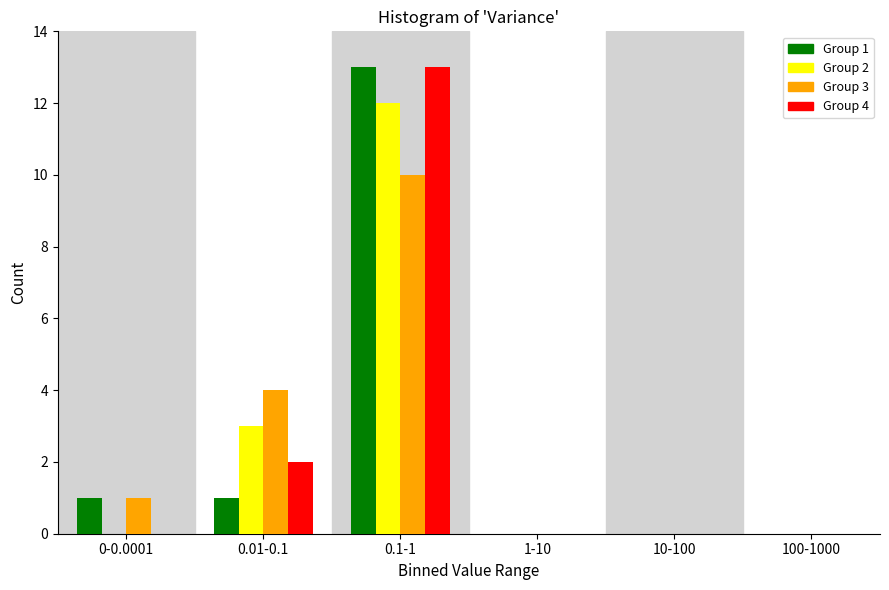

Reading left to right, transcribe all the data shown in this chart.

Group 1: 0-0.0001=1	0.01-0.1=1	0.1-1=13	1-10=0	10-100=0	100-1000=0
Group 2: 0-0.0001=0	0.01-0.1=3	0.1-1=12	1-10=0	10-100=0	100-1000=0
Group 3: 0-0.0001=1	0.01-0.1=4	0.1-1=10	1-10=0	10-100=0	100-1000=0
Group 4: 0-0.0001=0	0.01-0.1=2	0.1-1=13	1-10=0	10-100=0	100-1000=0